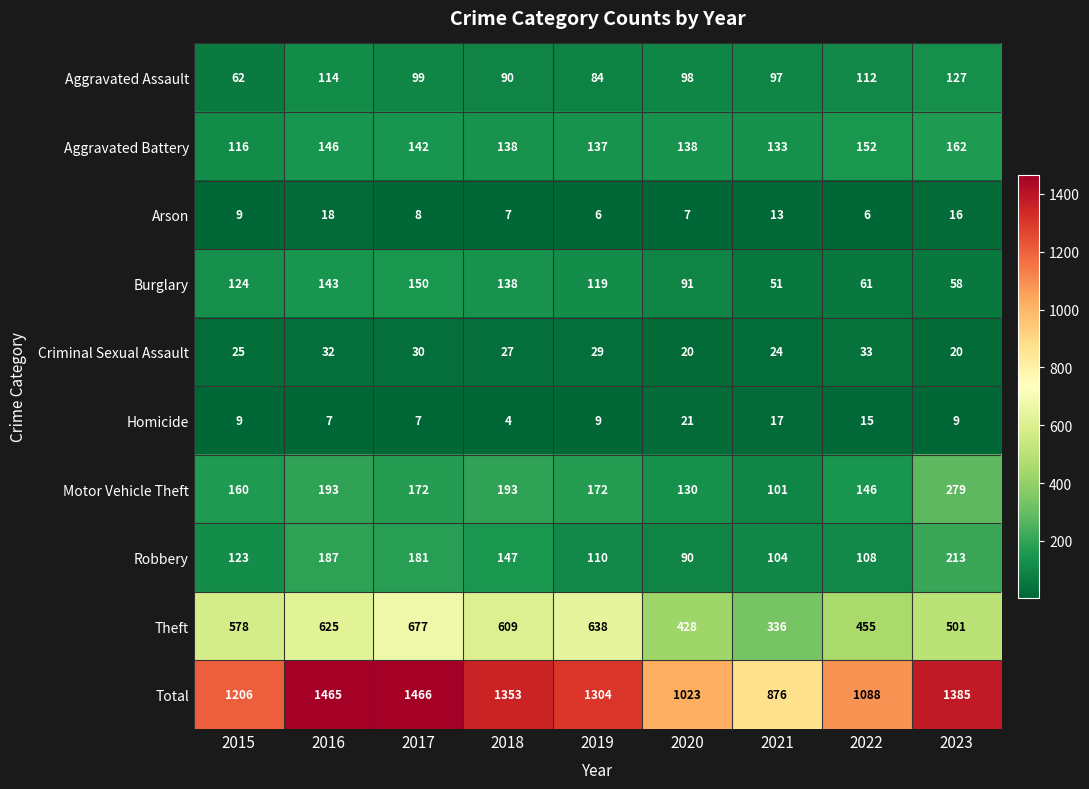

What is the spread (max minus min) of values at 2015?

1197